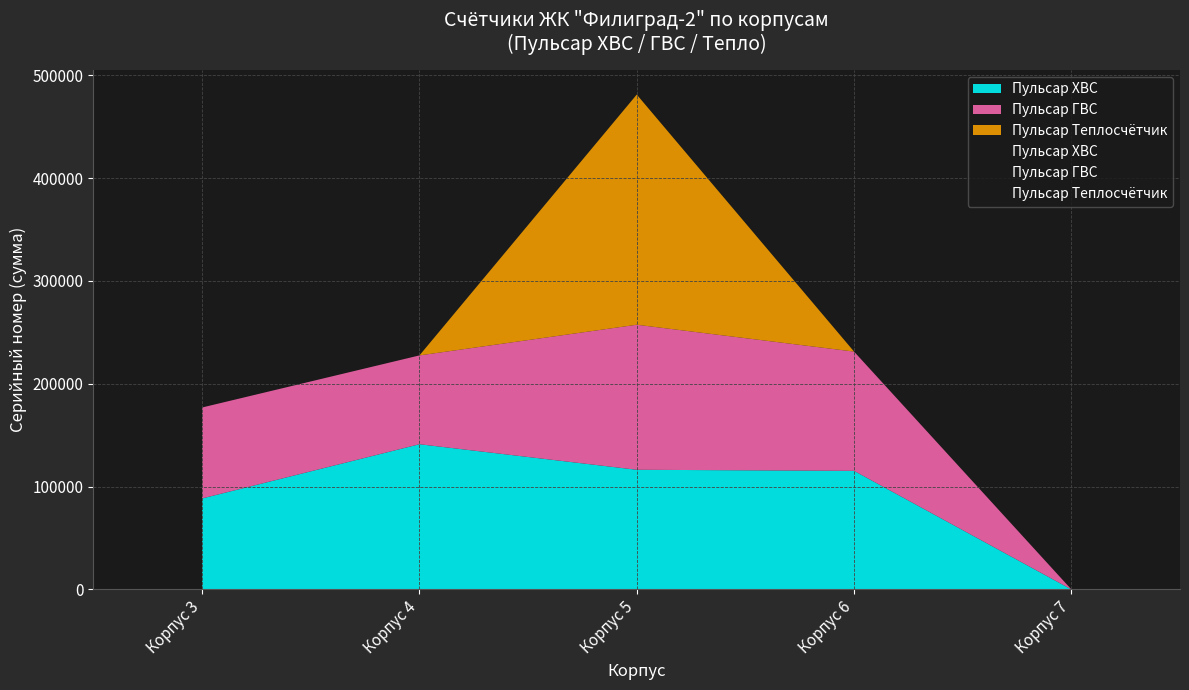

Which category has the lowest value across all series?

Корпус 7